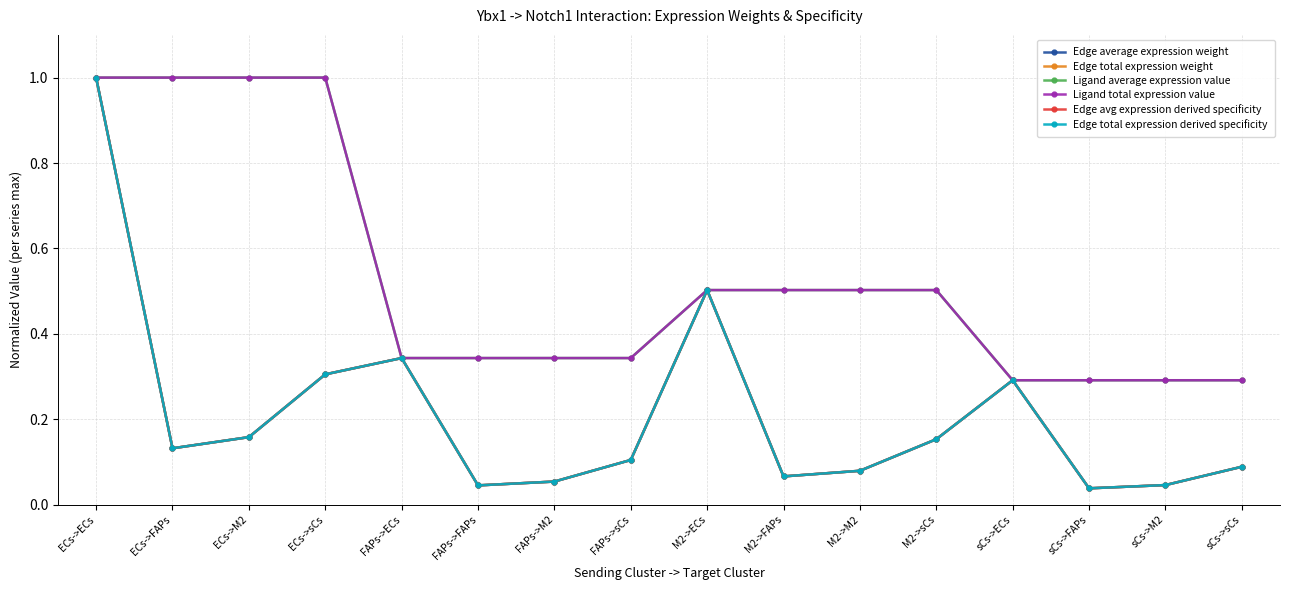

What is the sum of all Edge total expression derived specificity values?

3.4